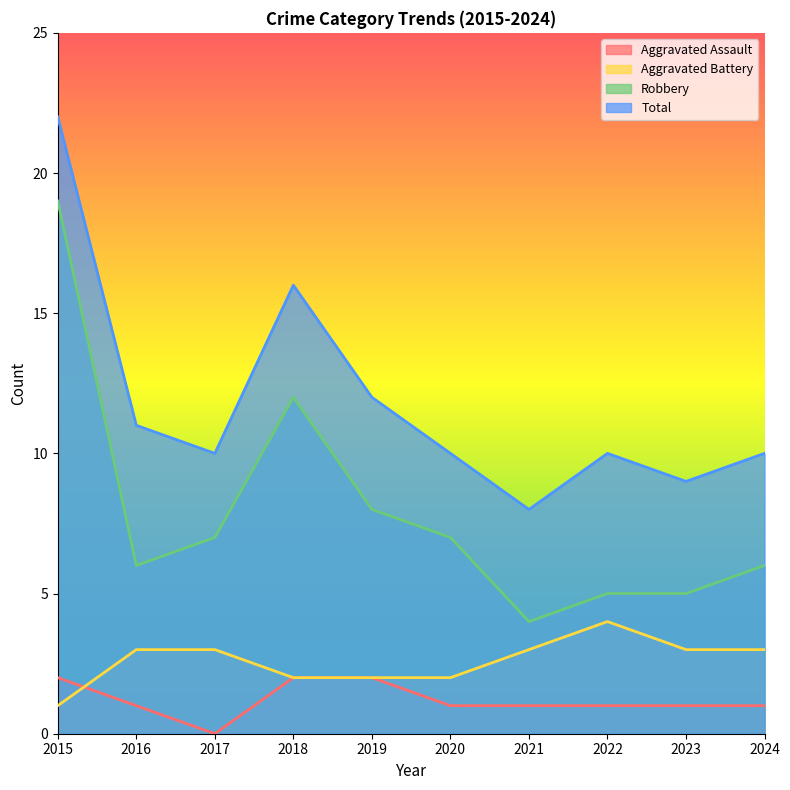

What are all the series names shown in the legend?

Aggravated Assault, Aggravated Battery, Robbery, Total